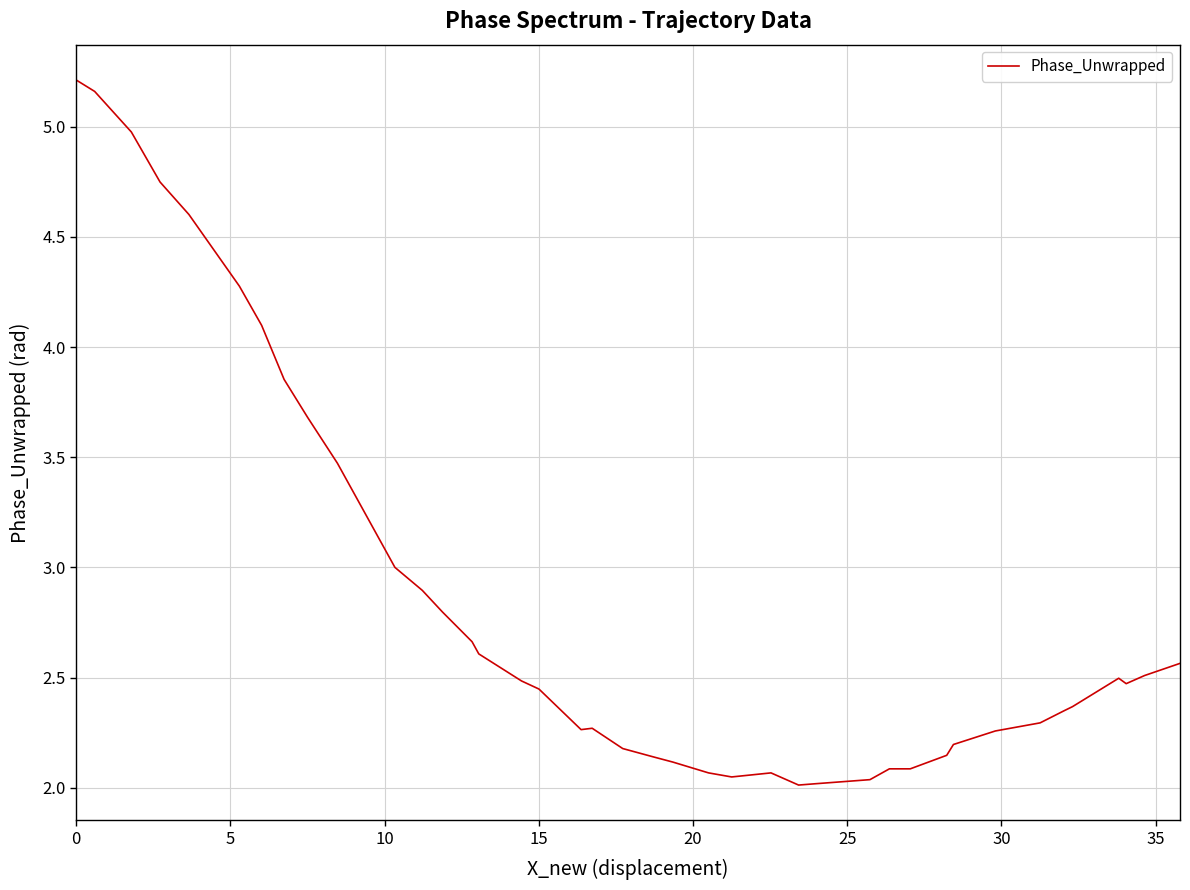

What is the difference between the maximum and minimum values?

3.2